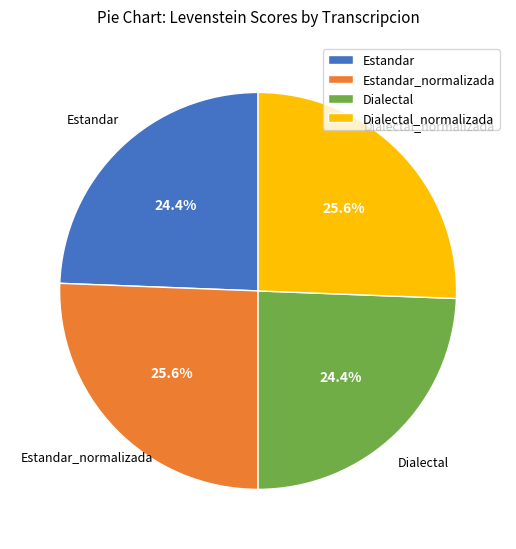

What percentage is NOT represented by Estandar_normalizada?

74.4%